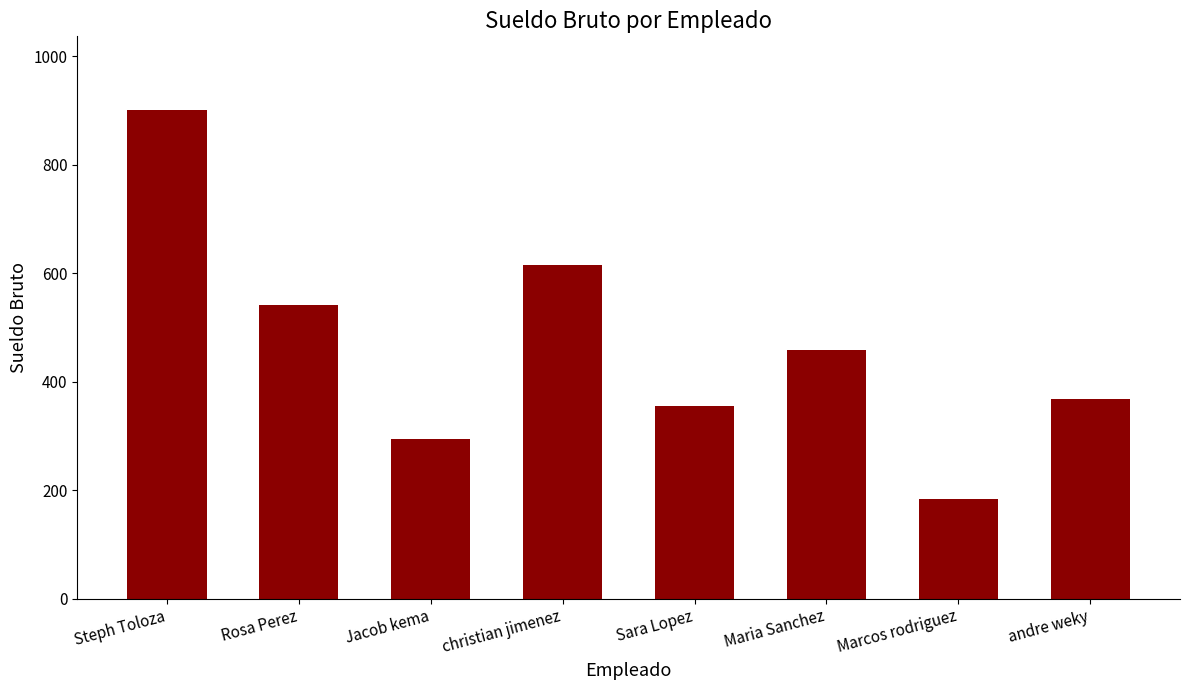

Reading left to right, extract all data points from this chart.

901.1	541.0	293.6	613.9	355.6	457.8	183.6	368.4